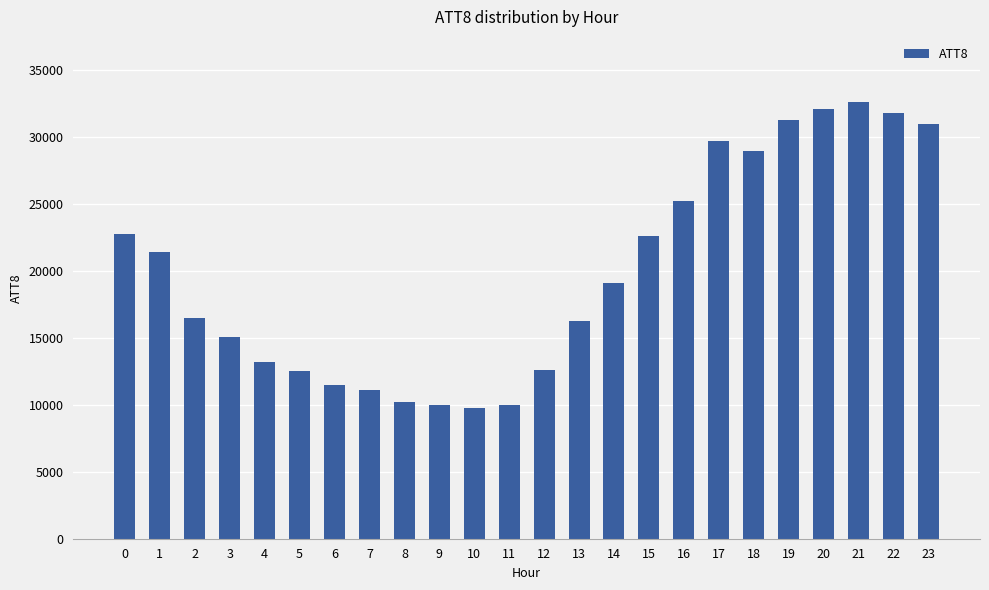

What is the value of the 11th bar from the left?

9800